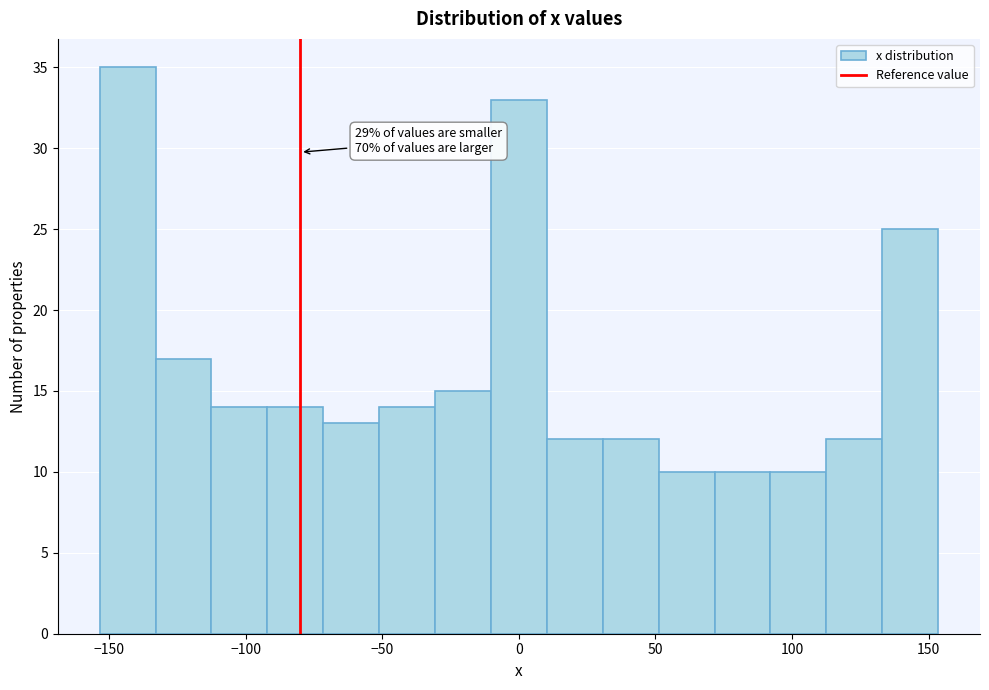

Over which range of the x-axis is the bar tallest?

-155 to -135